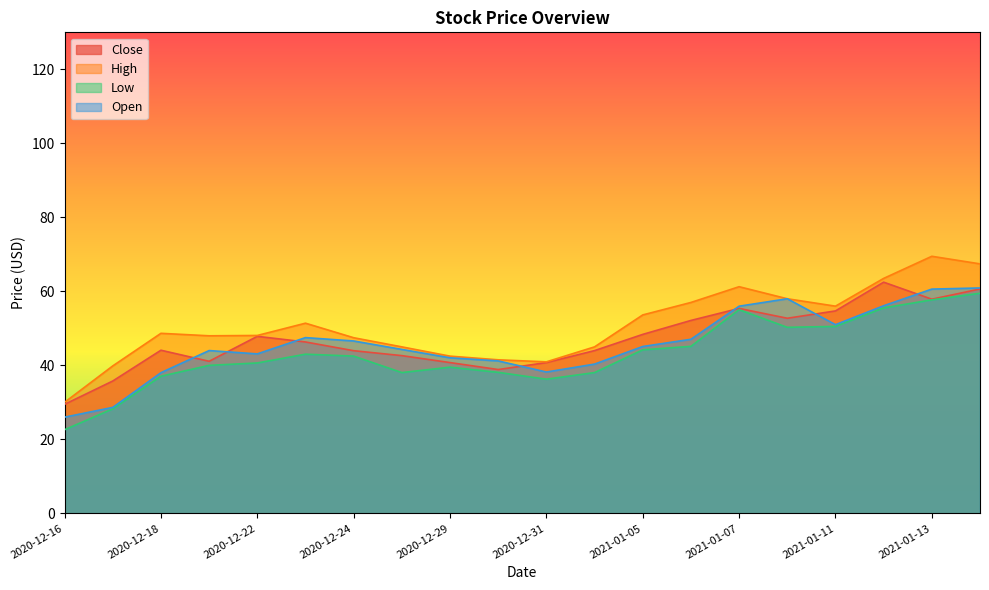

Reading left to right, list all the values displayed in this chart.

Close: 2020-12-16=29.5	2020-12-17=35.8	2020-12-18=44.1	2020-12-21=41.1	2020-12-22=47.8	2020-12-23=46.3	2020-12-24=44.0	2020-12-28=42.6	2020-12-29=40.8	2020-12-30=38.9	2020-12-31=40.8	2021-01-04=44.0	2021-01-05=48.4	2021-01-06=52.1	2021-01-07=55.4	2021-01-08=52.7	2021-01-11=54.7	2021-01-12=62.5	2021-01-13=57.9	2021-01-14=60.6
High: 2020-12-16=30.0	2020-12-17=39.8	2020-12-18=48.7	2020-12-21=48.0	2020-12-22=48.1	2020-12-23=51.4	2020-12-24=47.5	2020-12-28=45.0	2020-12-29=42.5	2020-12-30=41.5	2020-12-31=41.0	2021-01-04=45.0	2021-01-05=53.6	2021-01-06=57.0	2021-01-07=61.3	2021-01-08=58.0	2021-01-11=56.0	2021-01-12=63.5	2021-01-13=69.5	2021-01-14=67.4
Low: 2020-12-16=22.6	2020-12-17=28.2	2020-12-18=37.1	2020-12-21=40.0	2020-12-22=40.7	2020-12-23=43.0	2020-12-24=42.5	2020-12-28=38.0	2020-12-29=39.5	2020-12-30=38.1	2020-12-31=36.3	2021-01-04=38.0	2021-01-05=44.2	2021-01-06=45.1	2021-01-07=55.0	2021-01-08=50.3	2021-01-11=50.5	2021-01-12=55.5	2021-01-13=57.7	2021-01-14=59.5
Open: 2020-12-16=26.0	2020-12-17=28.6	2020-12-18=38.0	2020-12-21=44.0	2020-12-22=43.1	2020-12-23=47.5	2020-12-24=46.6	2020-12-28=44.3	2020-12-29=42.0	2020-12-30=41.2	2020-12-31=38.2	2021-01-04=40.3	2021-01-05=45.1	2021-01-06=47.0	2021-01-07=56.0	2021-01-08=58.0	2021-01-11=51.0	2021-01-12=56.1	2021-01-13=60.6	2021-01-14=60.9